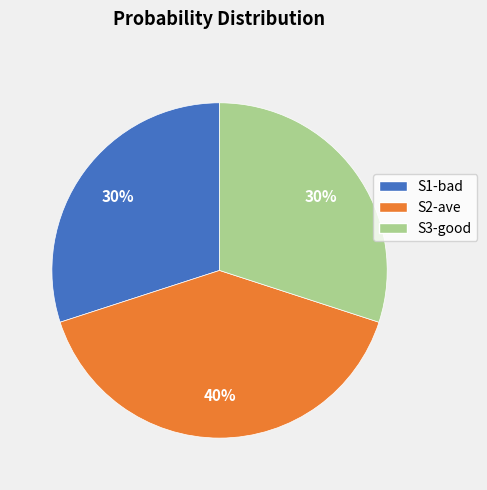

Combined, do S3-good and S1-bad account for over 50%?

Yes